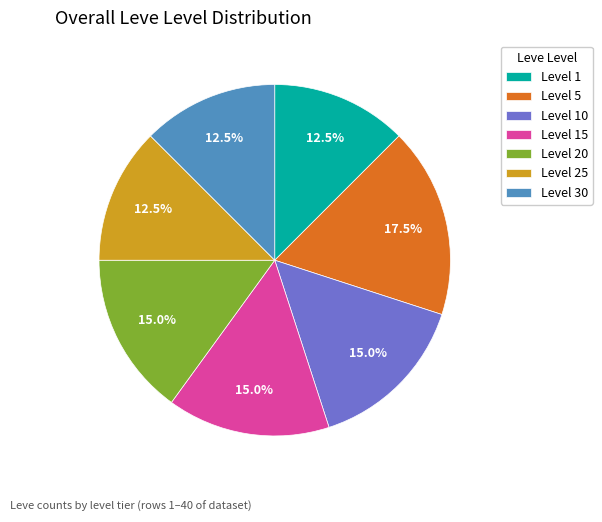

Between Level 15 and Level 30, which is larger?

Level 15